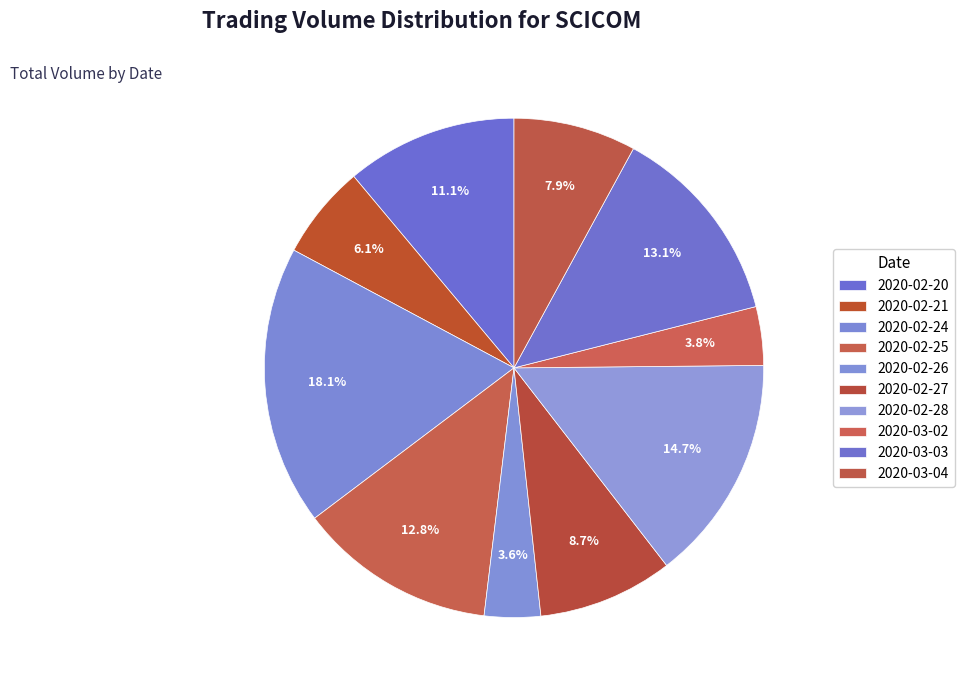

Which category has the biggest portion of the pie?

2020-02-24